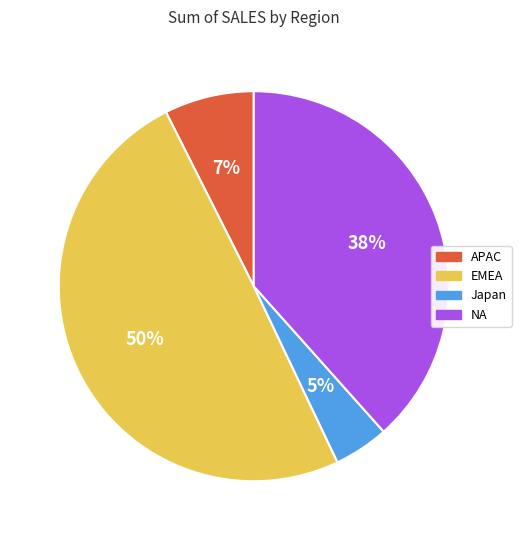

Is there a majority slice in this chart?

No